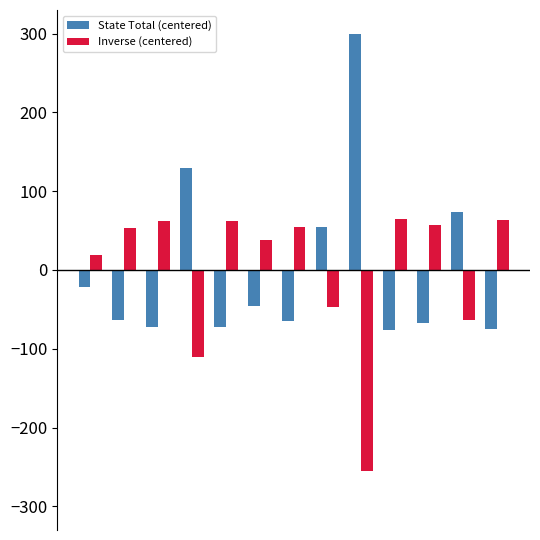

How many bars are there in total?

26